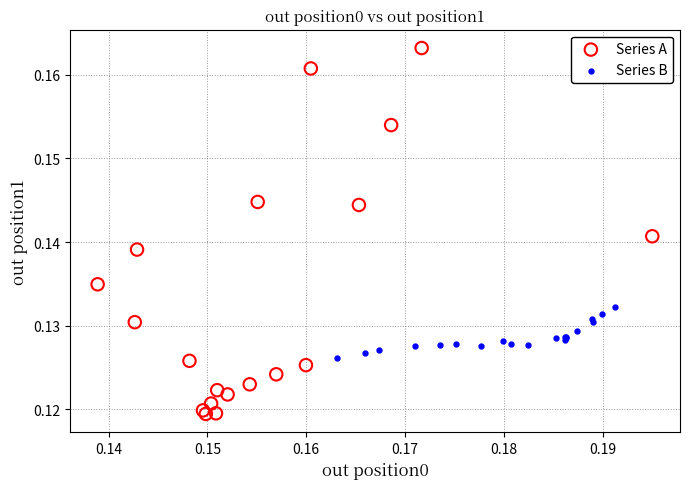

Which series reaches the minimum Y coordinate?

Series A